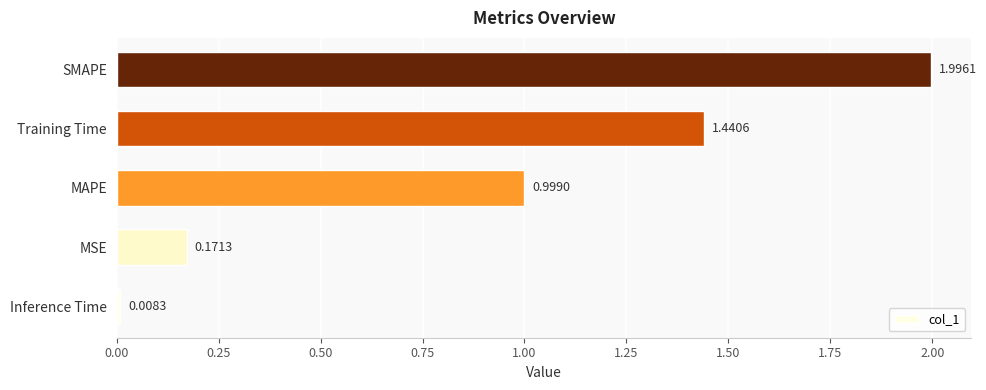

List the labels in order of value, smallest first.

Inference Time, MSE, MAPE, Training Time, SMAPE